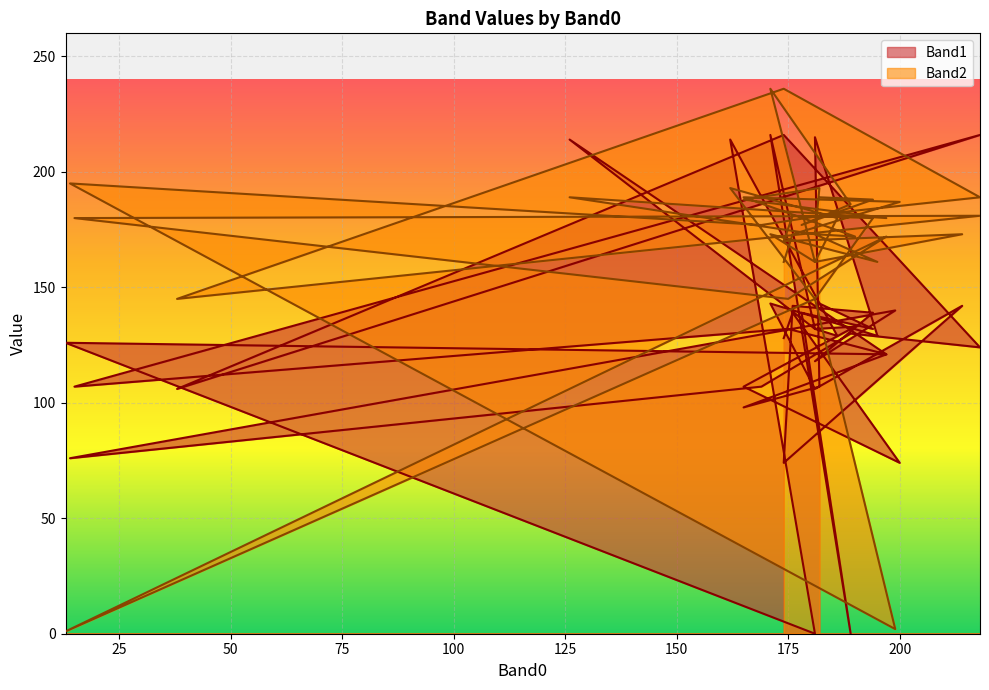

What is the value of the Band1 point at the 1st from the left?

143